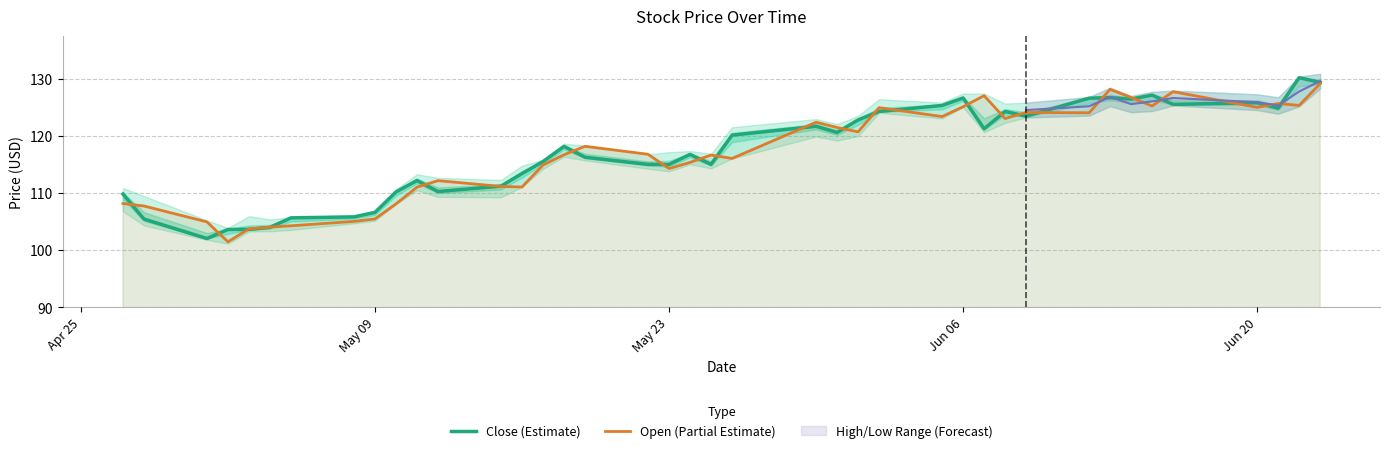

Reading left to right, extract all data points from this chart.

Close (Estimate): 109.8	105.4	102.1	103.6	103.7	104.0	105.7	105.8	106.6	110.2	112.2	110.3	111.2	113.4	115.5	118.2	116.2	115.0	115.0	116.8	115.0	120.1	121.7	120.6	122.8	124.2	125.3	126.6	121.2	124.2	123.4	126.6	126.7	126.4	127.1	125.5	125.8	124.8	130.1	129.3
Open (Partial Estimate): 108.2	107.7	104.9	101.5	103.7	104.0	104.3	105.0	105.5	108.1	111.0	112.2	111.2	111.1	114.9	116.7	118.2	116.8	114.3	115.3	116.6	116.0	122.4	121.4	120.7	124.9	123.4	125.1	127.0	123.0	124.1	124.0	128.1	126.7	125.2	127.7	125.0	125.6	125.3	129.1